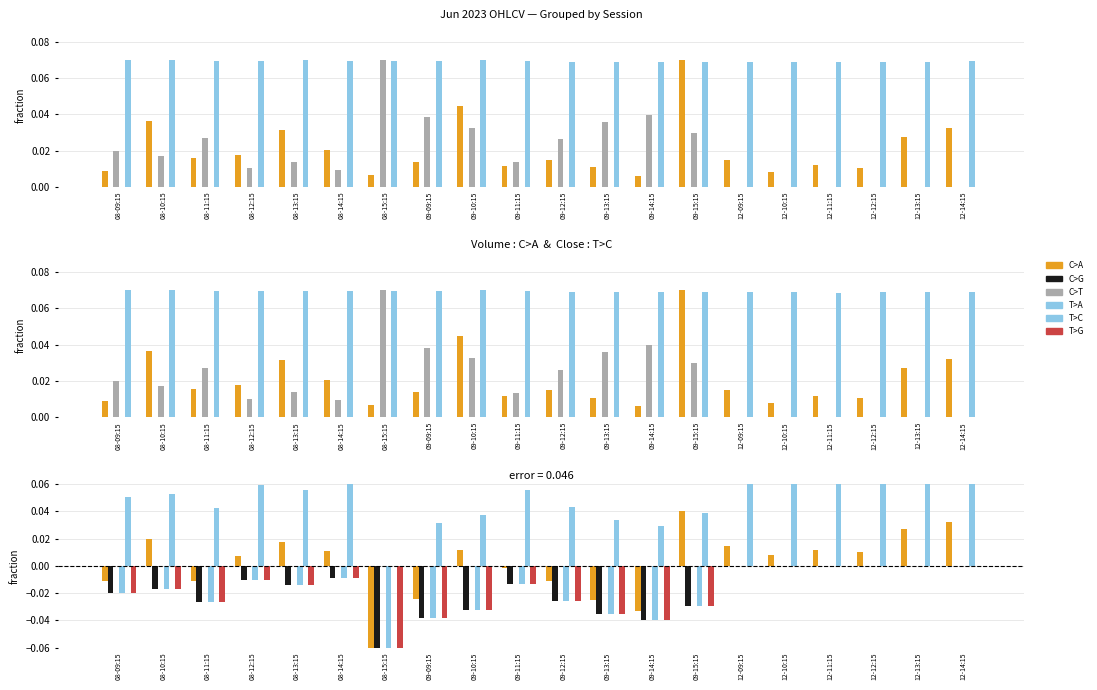

True or false: T>C has a value of 0.0 at 09-09:15.

False